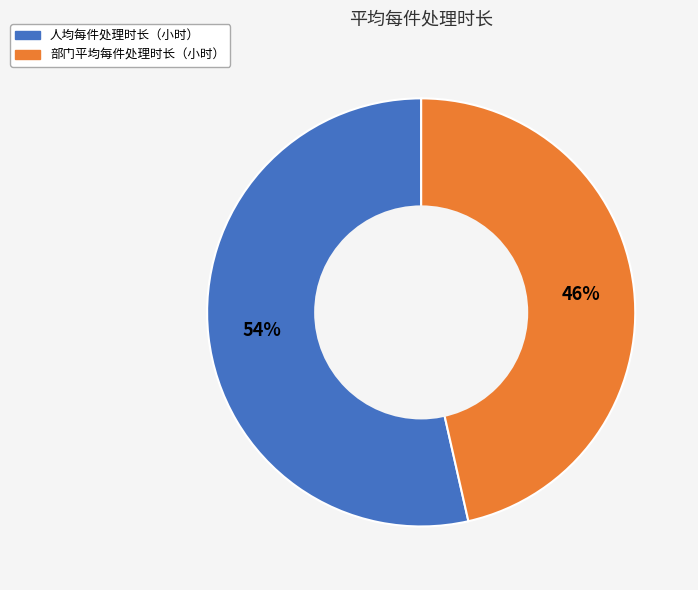

Count the number of slices in the pie.

2